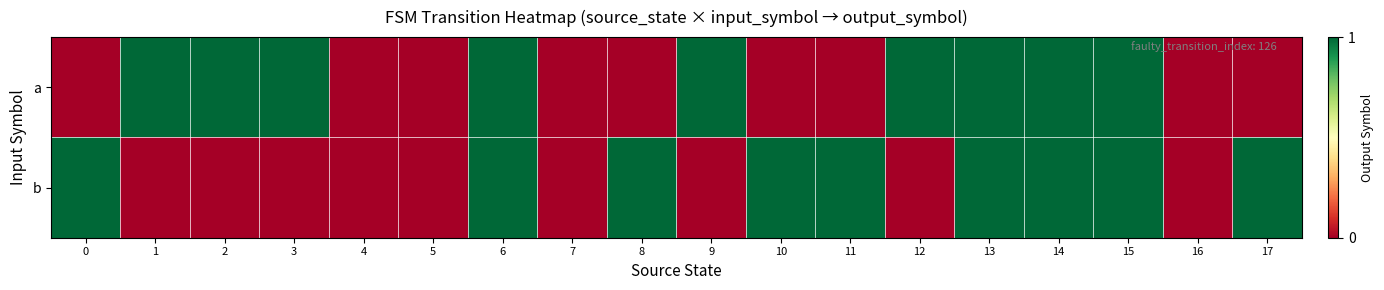

Which has a higher value, 6 or 9?

6